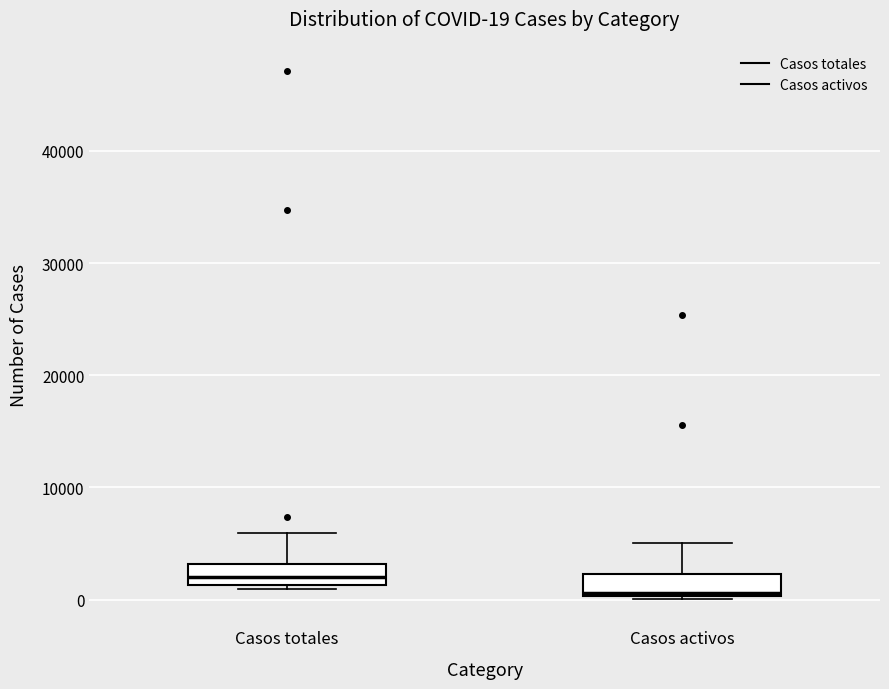

Which box's median line is the highest?

Casos totales